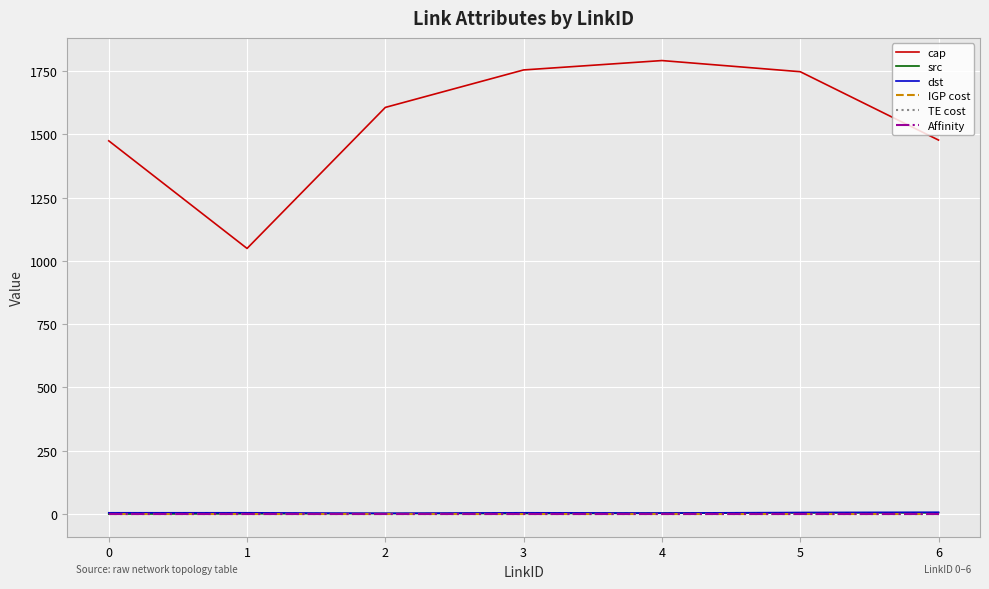

What is the value of the dst point at the 3rd from the left?

3